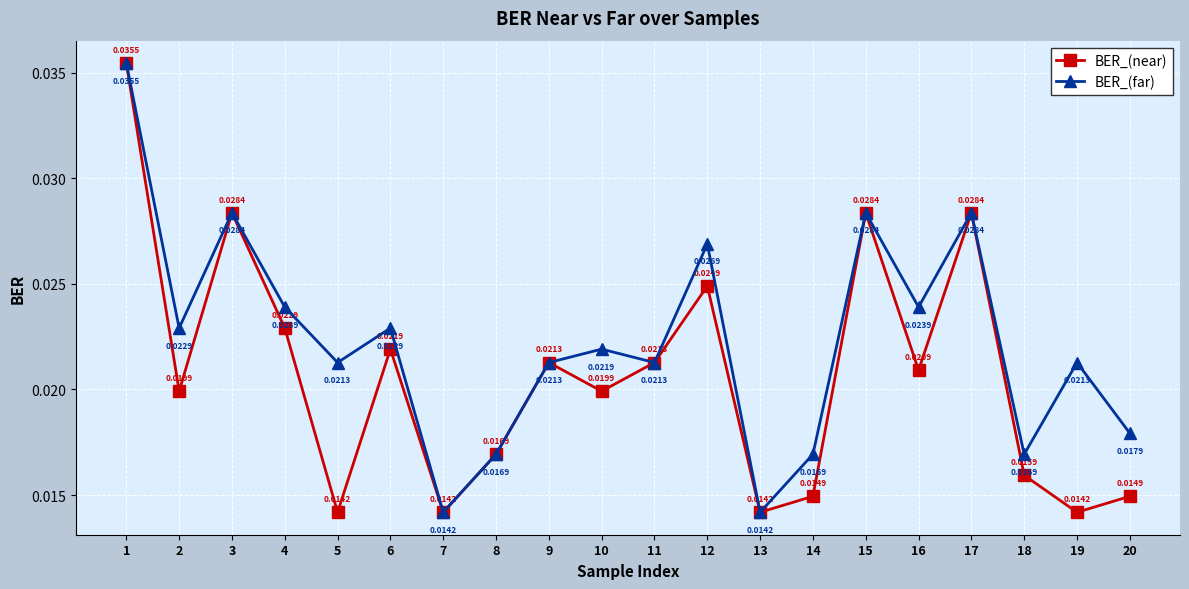

Rank the series by their average value, from highest to lowest.

BER_(far), BER_(near)